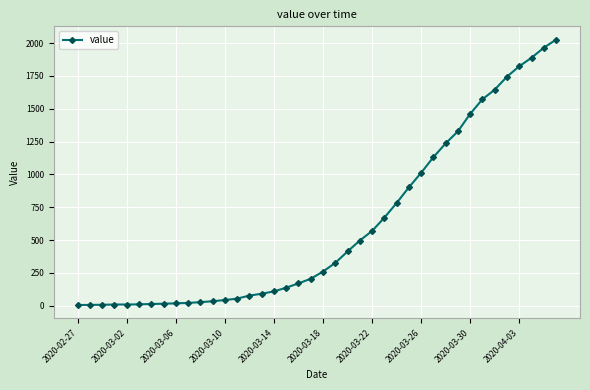

What is the sum of all values?

24347